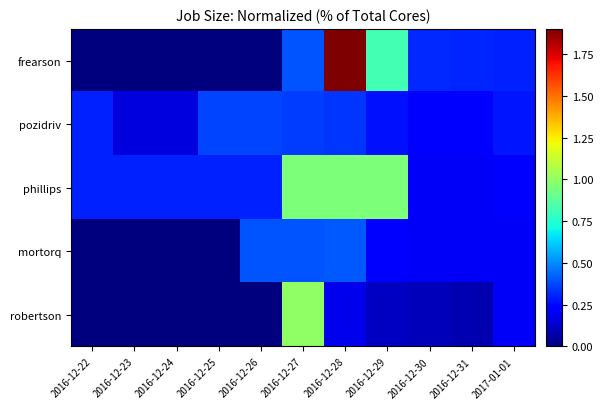

At which category is the sum across all series the highest?

2016-12-28